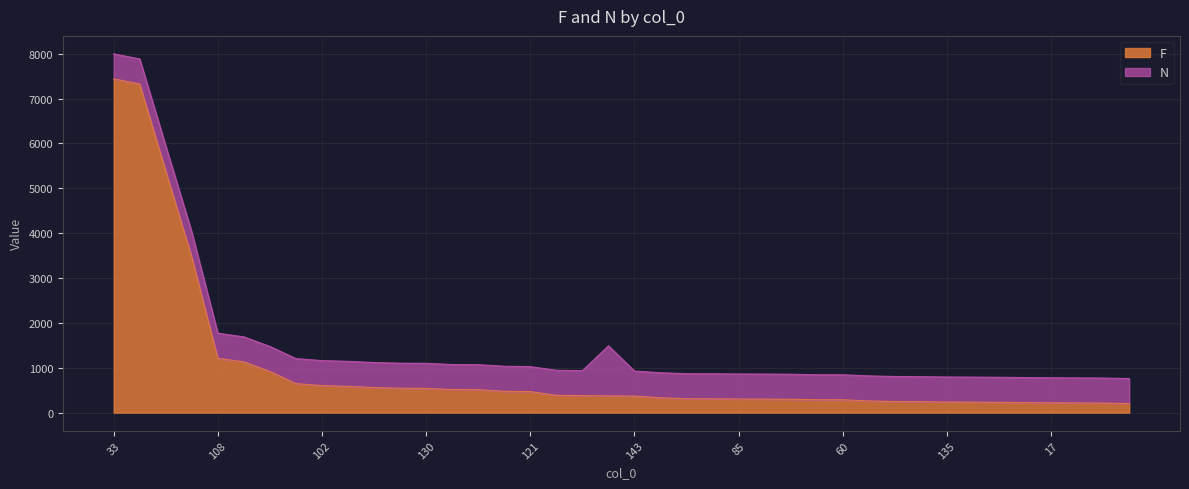

Which category has the lowest value across all series?

133